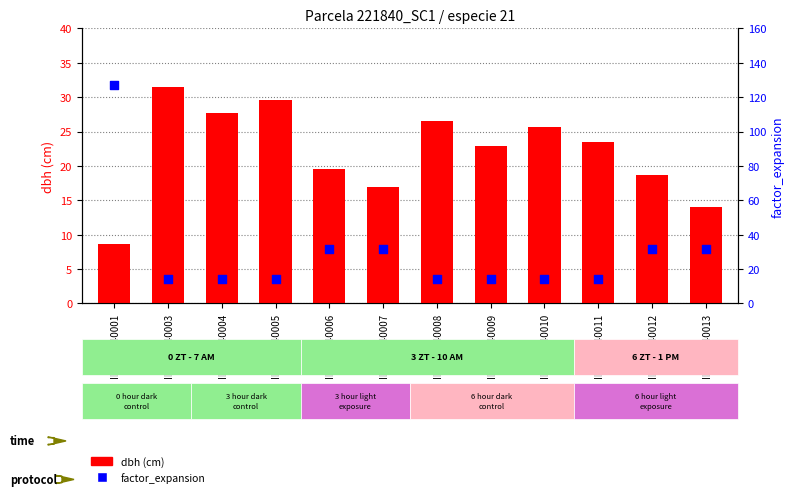

What are all the series names shown in the legend?

dbh (cm), factor_expansion